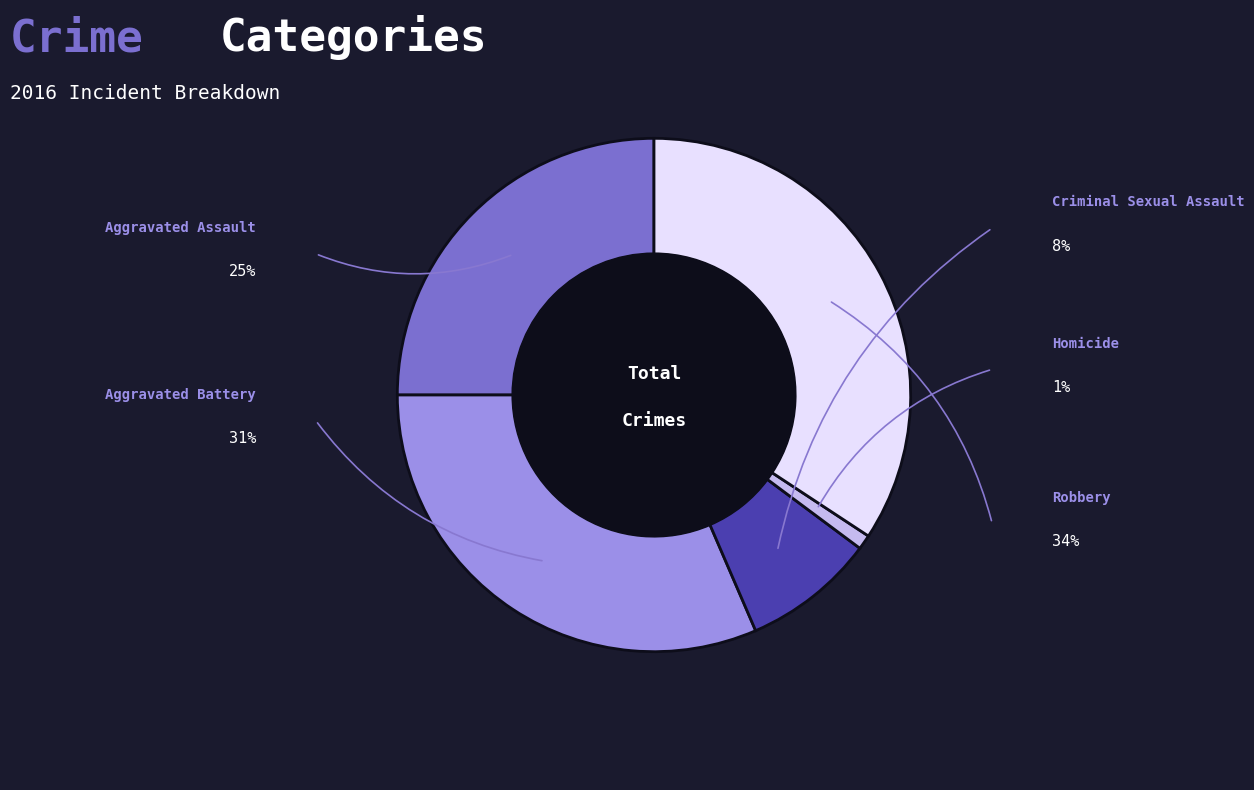

Does any single category account for the majority?

No